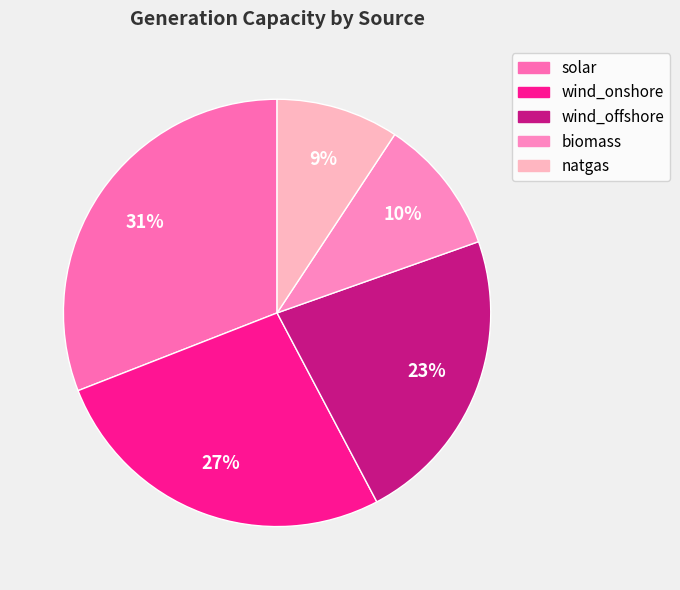

How many slices are in this pie chart?

5